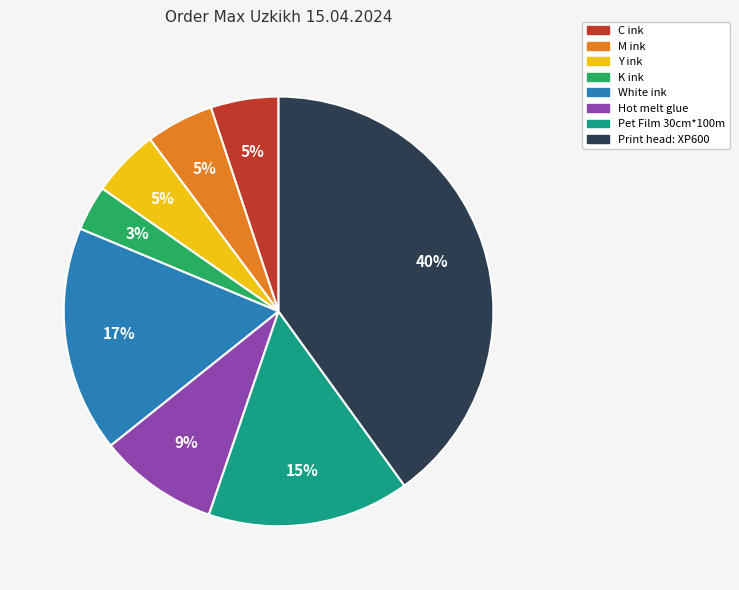

Does any single category account for the majority?

No